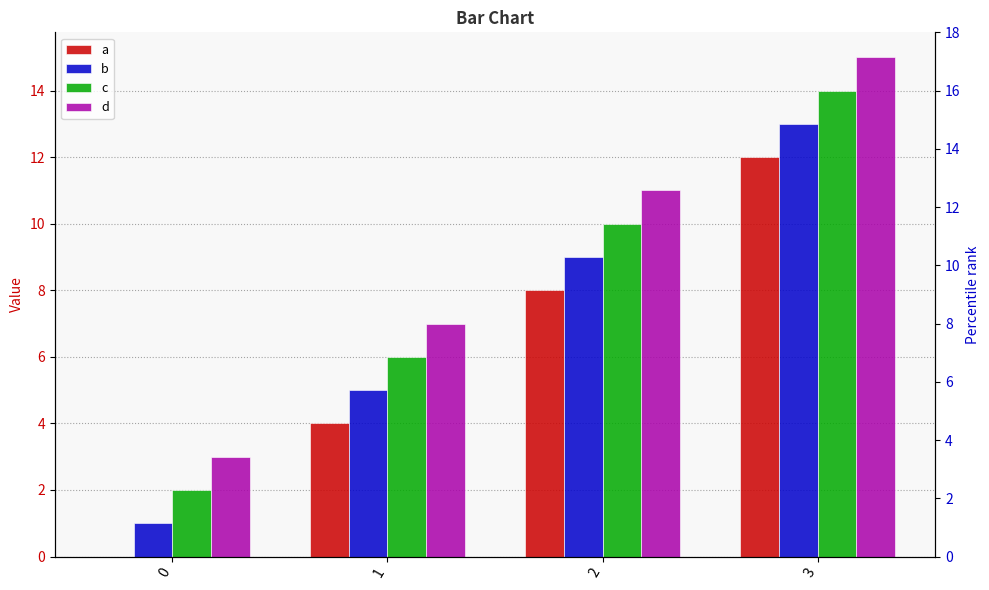

What is the difference between the maximum and minimum values in the a series?

12